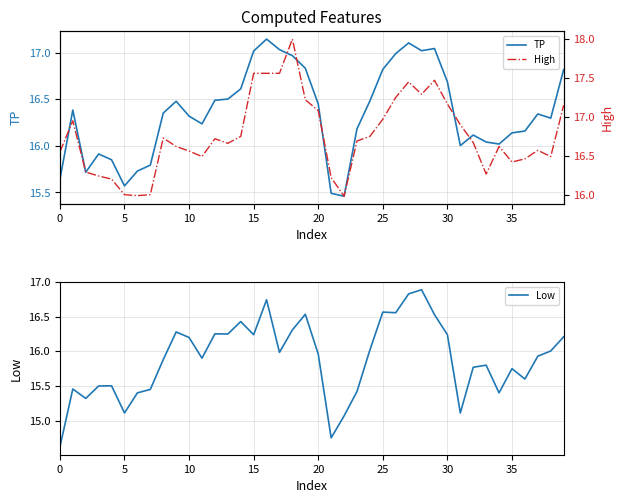

Reading left to right, list all the values displayed in this chart.

TP: 15.6	16.4	15.7	15.9	15.9	15.6	15.7	15.8	16.4	16.5	16.3	16.2	16.5	16.5	16.6	17.0	17.1	17.0	17.0	16.8	16.4	15.5	15.5	16.2	16.5	16.8	17.0	17.1	17.0	17.0	16.7	16.0	16.1	16.0	16.0	16.1	16.2	16.3	16.3	16.8
High: 16.5	17.0	16.3	16.2	16.2	16.0	16.0	16.0	16.7	16.6	16.6	16.5	16.7	16.7	16.7	17.6	17.6	17.6	18.0	17.2	17.1	16.2	16.0	16.7	16.8	17.0	17.2	17.5	17.3	17.5	17.2	16.9	16.7	16.3	16.6	16.4	16.5	16.6	16.5	17.1
Low: 14.6	15.5	15.3	15.5	15.5	15.1	15.4	15.4	15.9	16.3	16.2	15.9	16.3	16.2	16.4	16.2	16.7	16.0	16.3	16.5	16.0	14.8	15.1	15.4	16.0	16.6	16.6	16.8	16.9	16.5	16.2	15.1	15.8	15.8	15.4	15.8	15.6	15.9	16.0	16.2